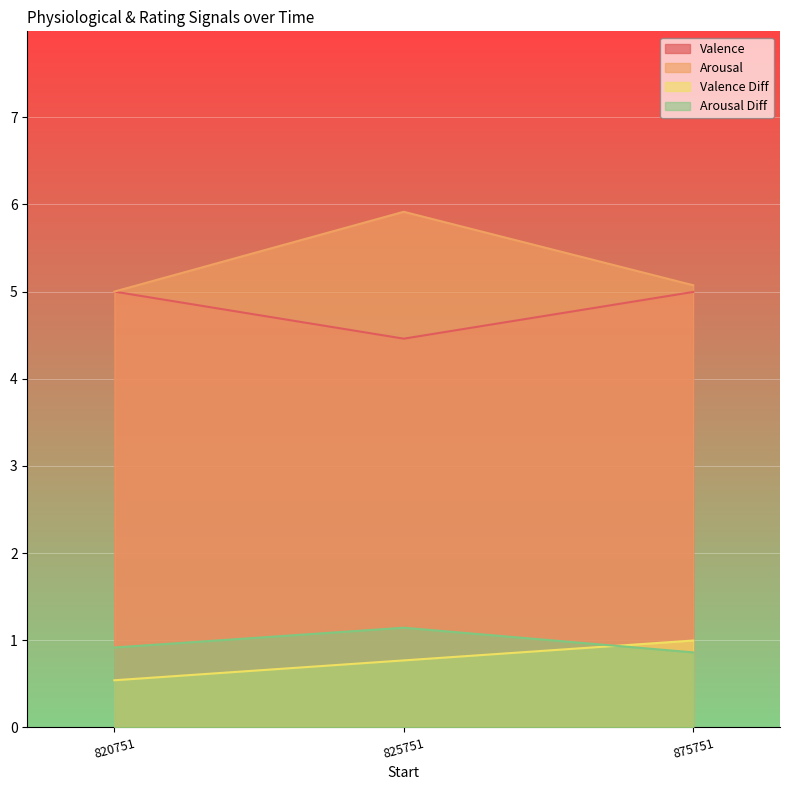

List the series in order of their peak value, highest first.

Arousal, Valence, Arousal Diff, Valence Diff